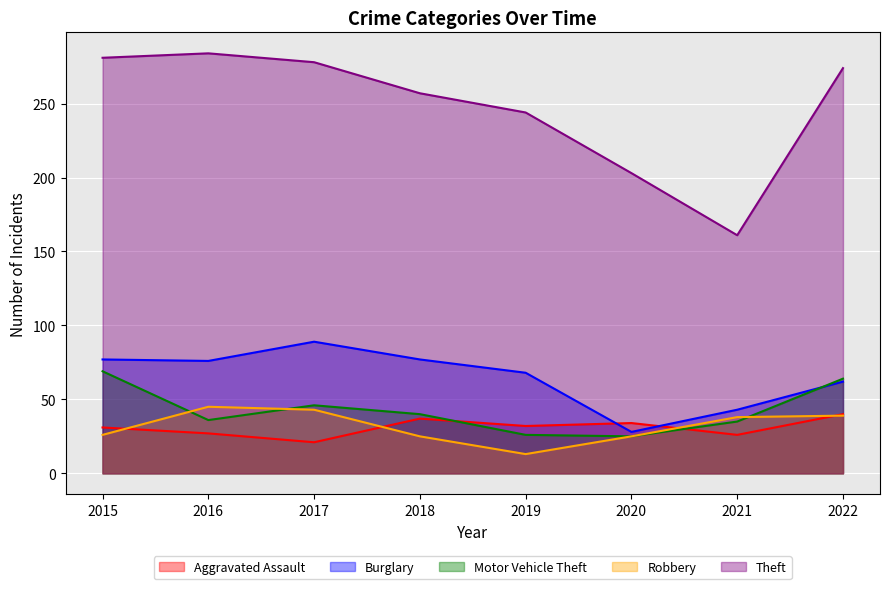

How many data points in Burglary are above 76?

3